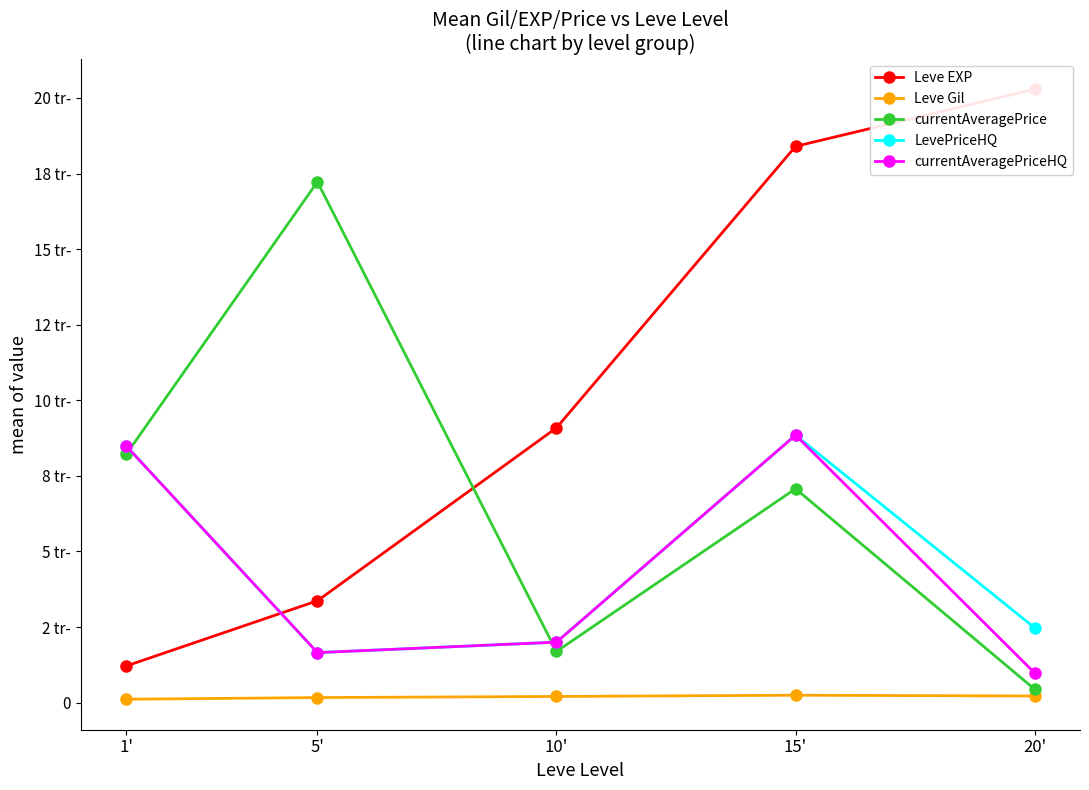

Does the chart have visible grid lines?

No